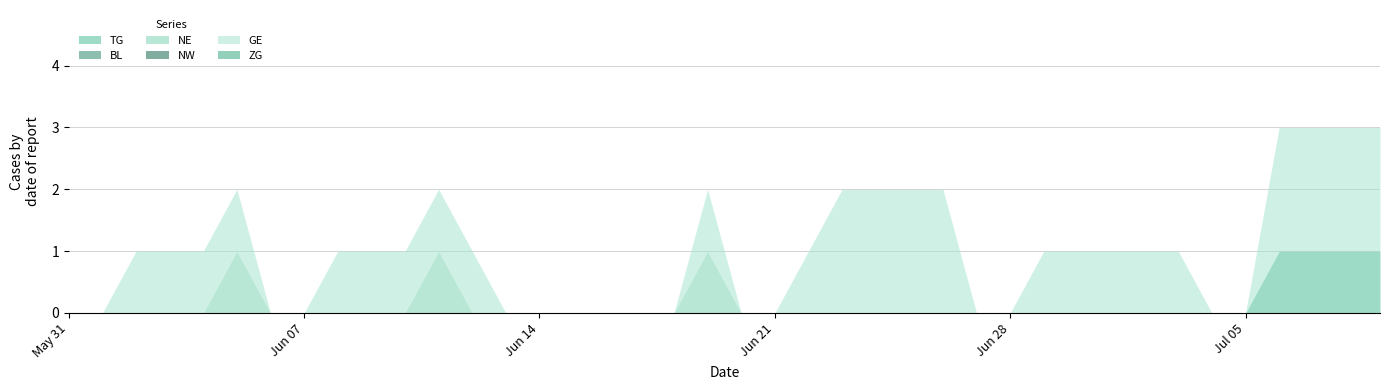

What position from the right is 2020-06-08?

32